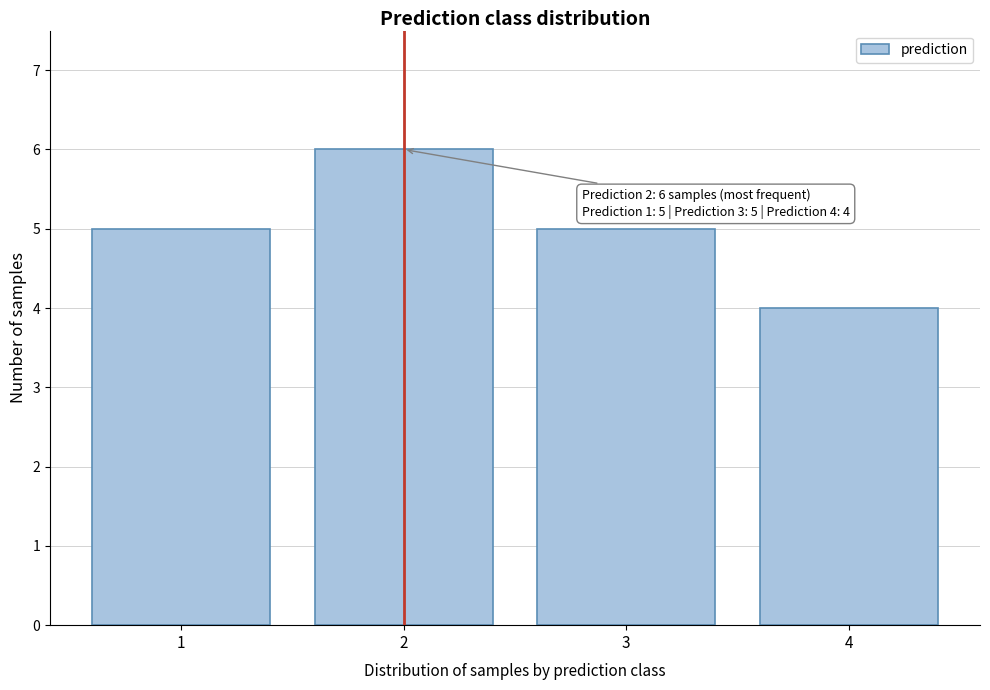

Reading left to right, list all the values displayed in this chart.

5	6	5	4